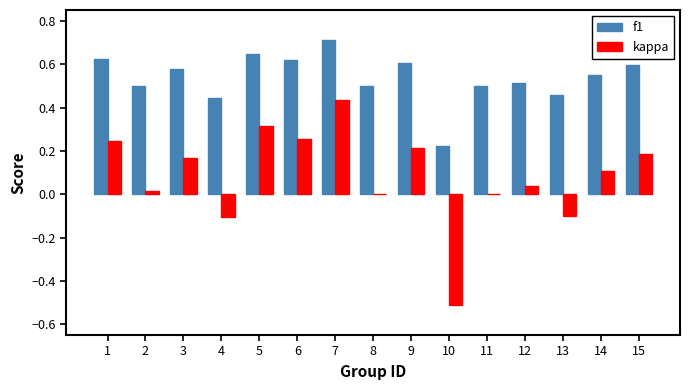

How many distinct data groups are displayed?

2